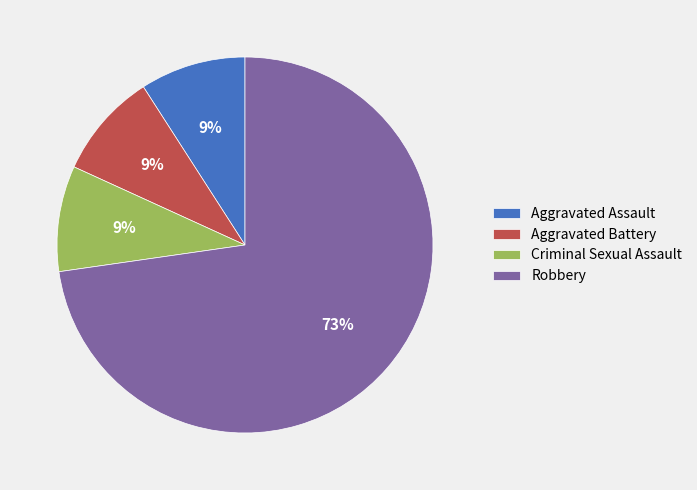

To the nearest percent, what percentage of the pie is Aggravated Battery?

9%